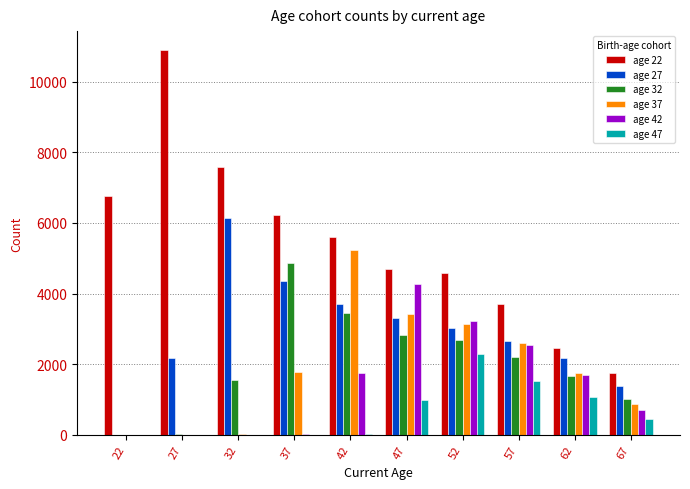

True or false: age 42 has a value of 4107 at 57.

False